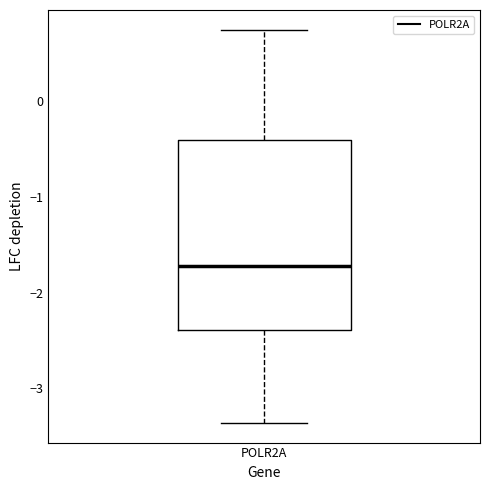

Read this box plot against the y-axis: the position of the median line, the range covered by the box, and the ends of both whiskers. The values are not printed on the chart, so give them approximately, as read against the axis.

median -1.7, box -2.4 to -0.4, whiskers -3.4 to 0.7